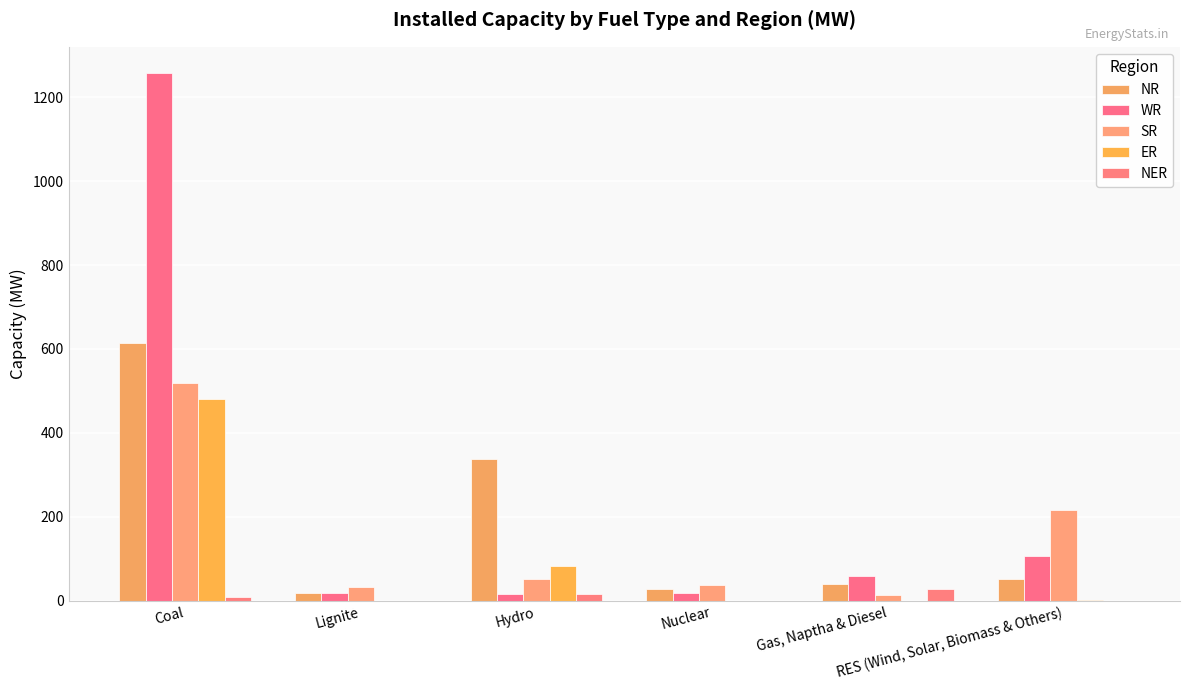

True or false: ER has a value of 320 at Lignite.

False